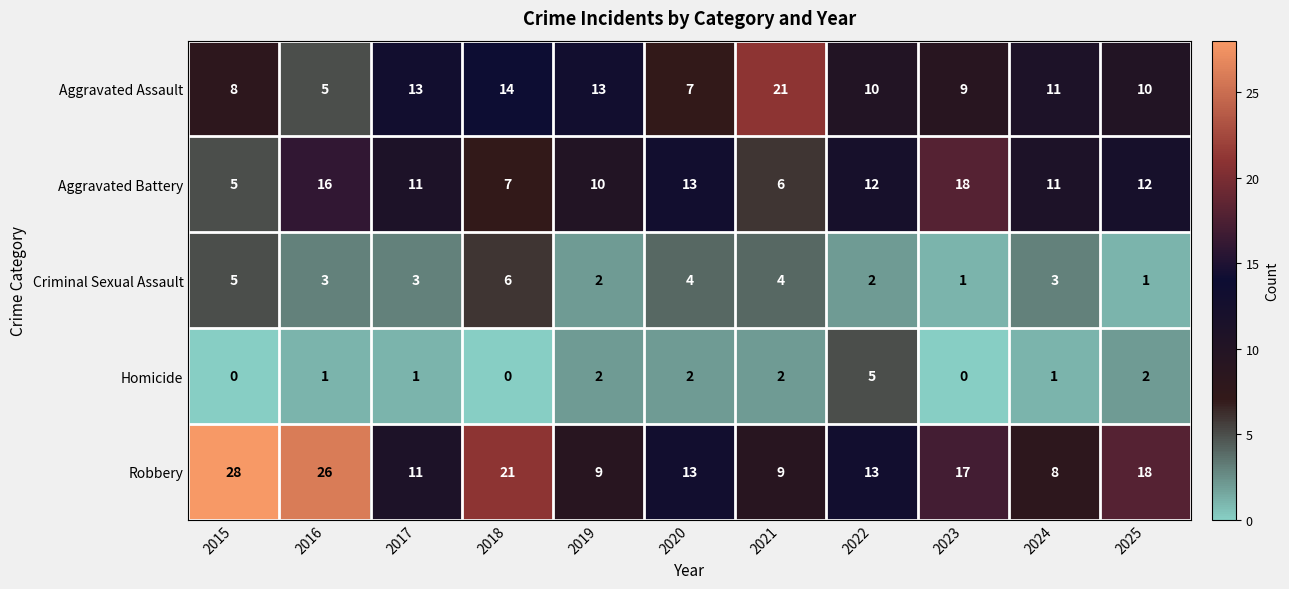

Which series has the largest total across all categories?

Robbery